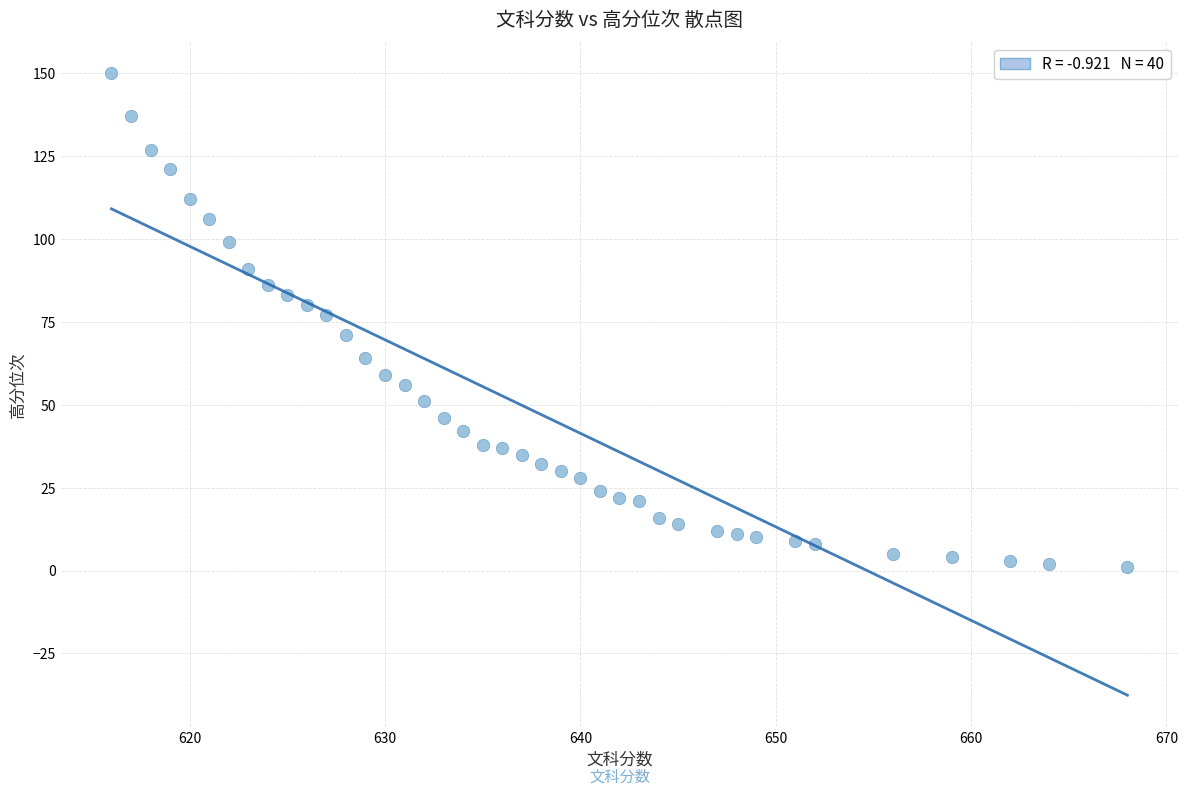

What is the range of X values (max minus min)?

52